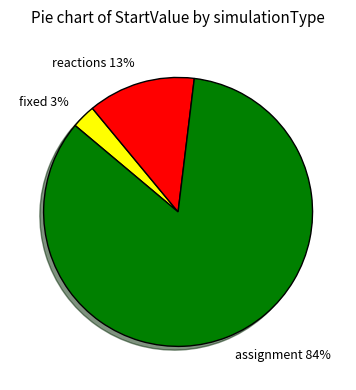

Is it true that fixed is 3% of the pie?

True